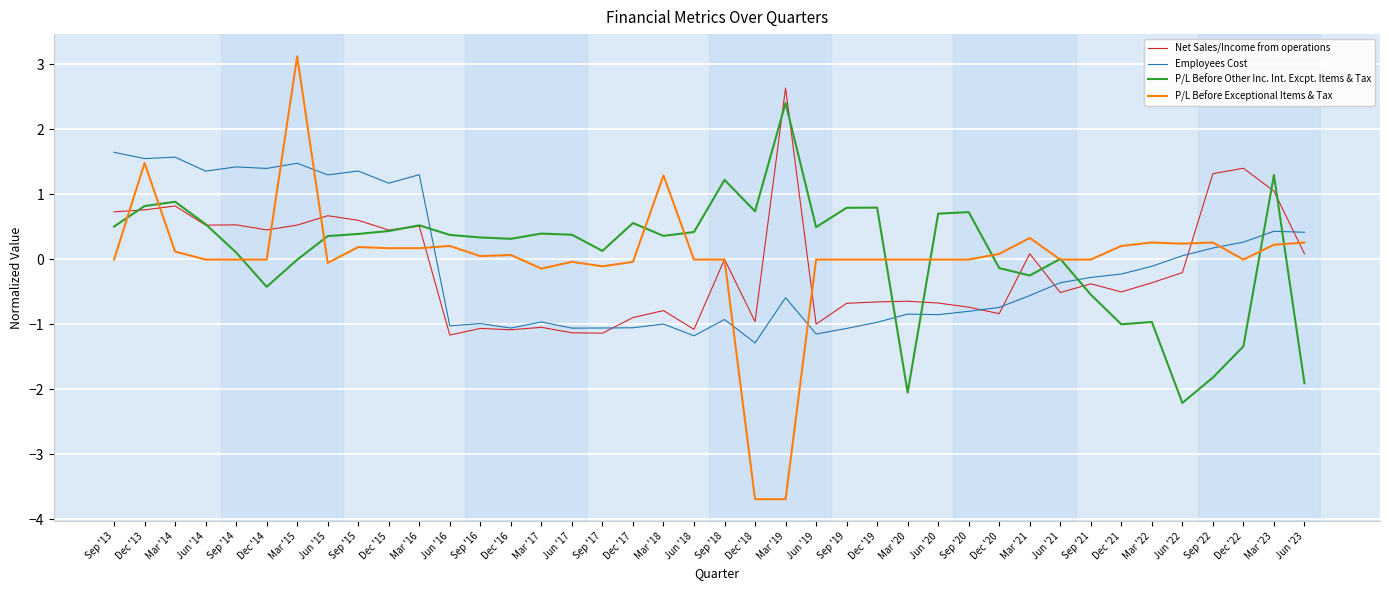

Which category has the highest value in the P/L Before Exceptional Items & Tax series?

Mar '15